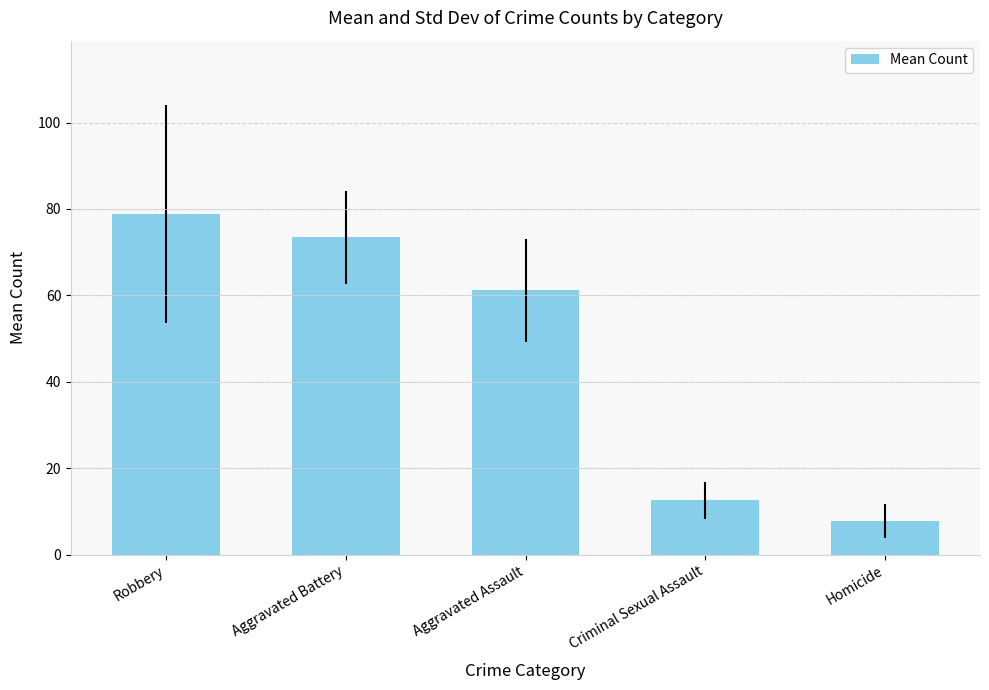

The chart shows a value of 7.8 at Homicide. True or false?

True